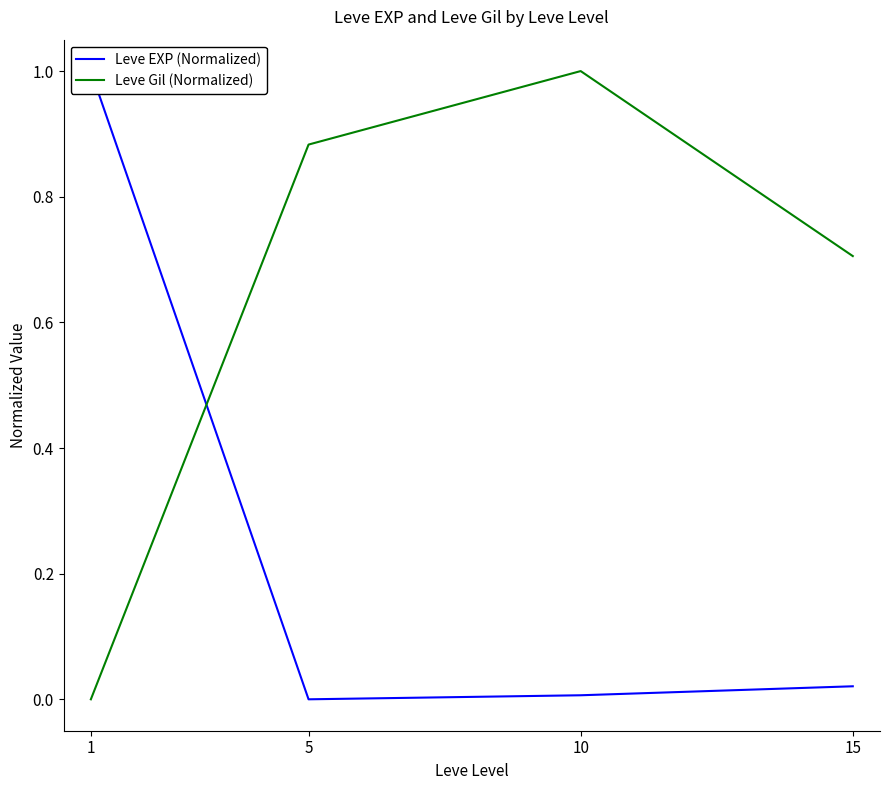

True or false: Leve EXP (Normalized) has a value of 0.0 at 10.

False